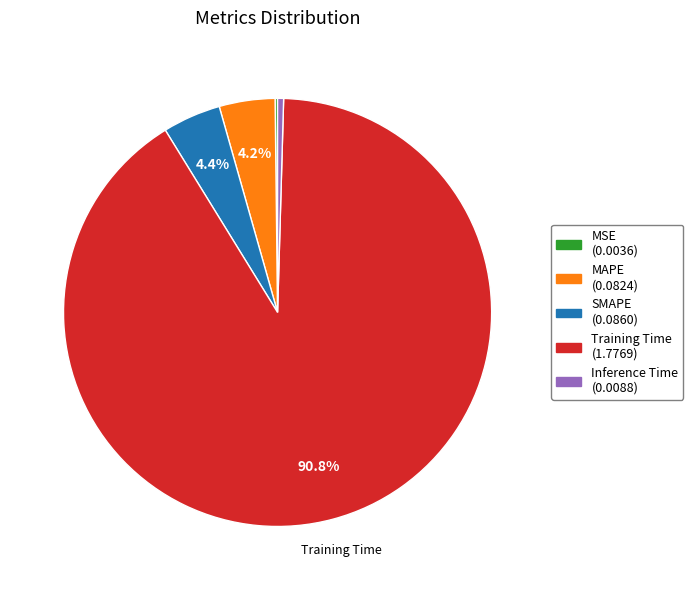

Does any single category account for the majority?

Yes